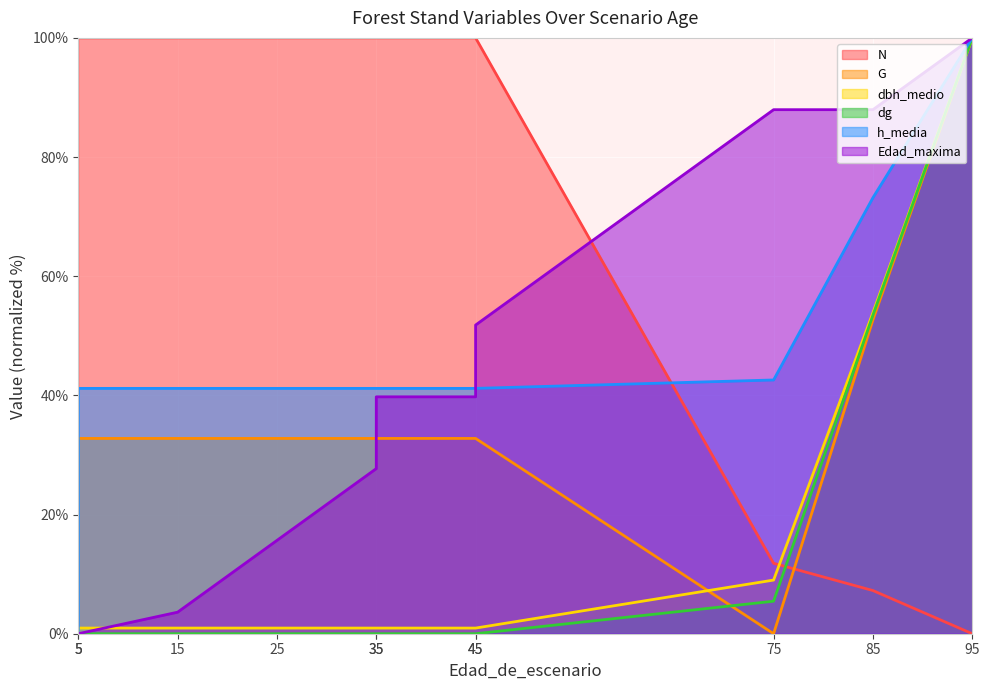

True or false: N and dg cross at least once.

True